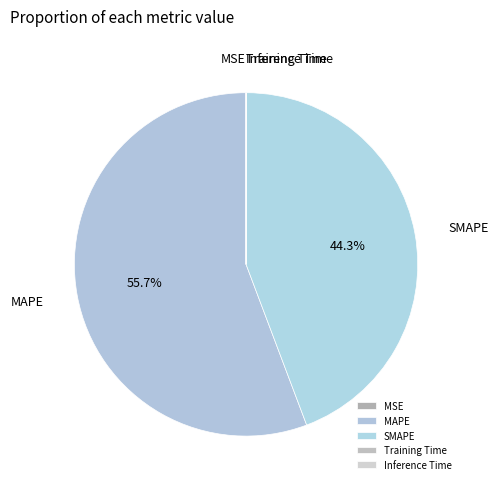

To the nearest percent, what is the average slice percentage?

20%